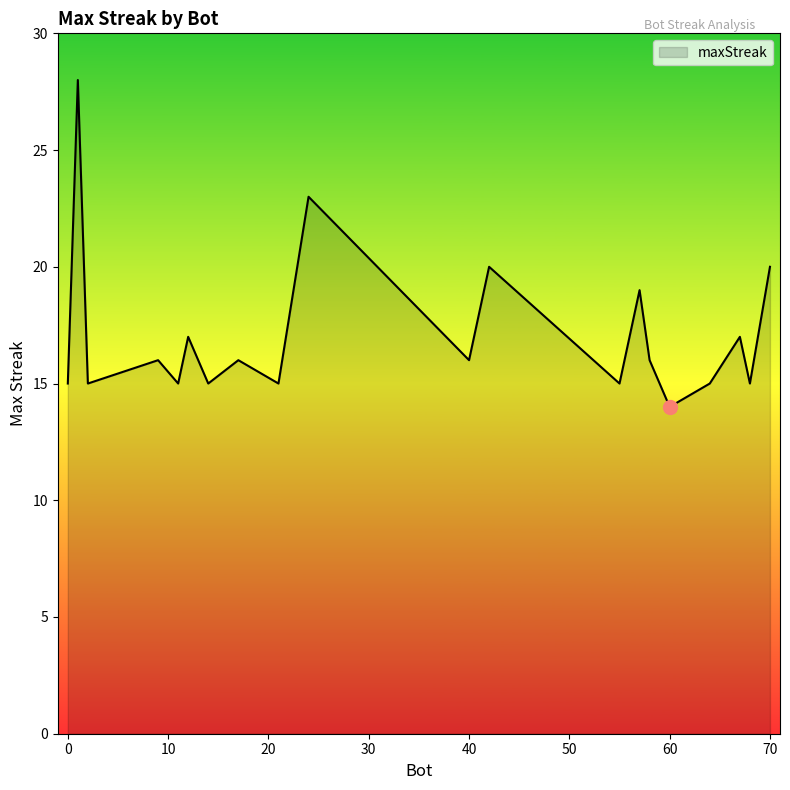

What is the maximum value shown in the chart?

28